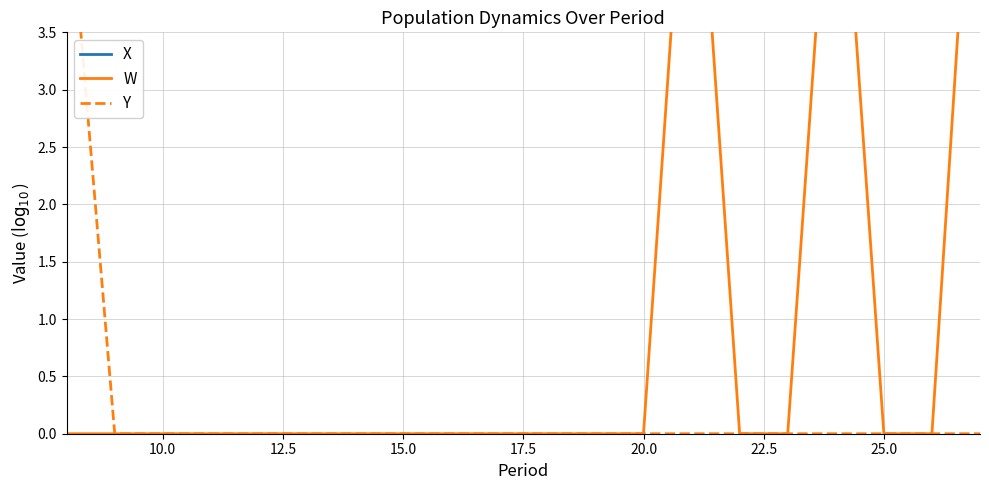

How many distinct data groups are displayed?

3